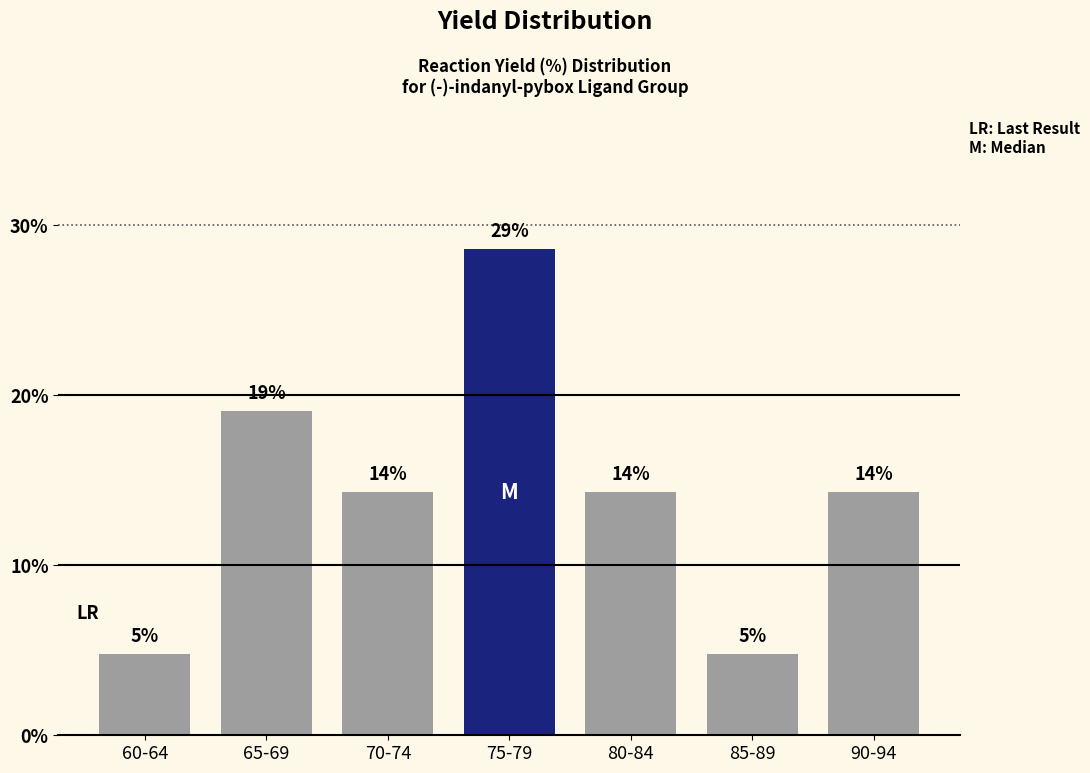

List the labels in order of value, smallest first.

60-64, 85-89, 70-74, 80-84, 90-94, 65-69, 75-79